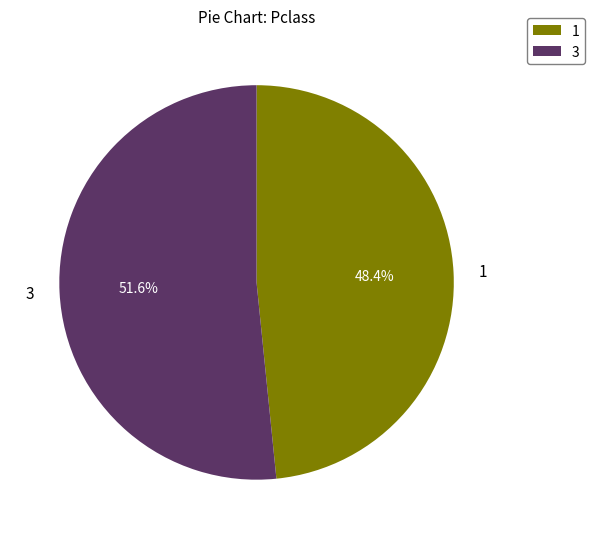

Which category has the biggest portion of the pie?

3